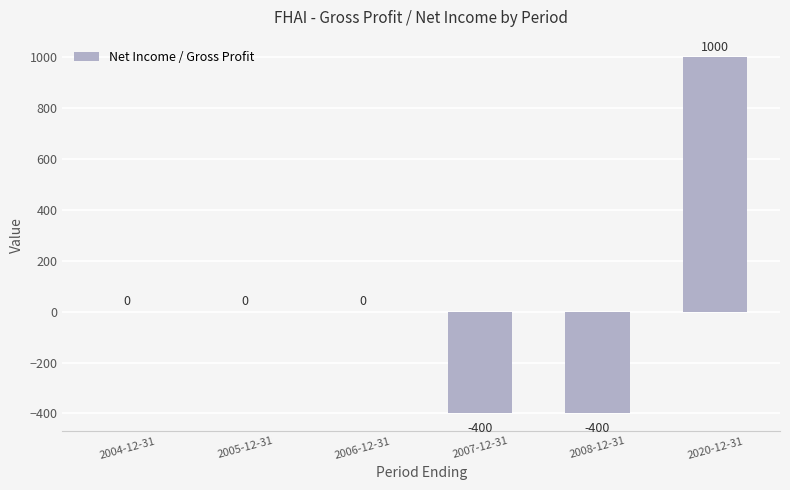

Which category has the highest value across all series?

2020-12-31